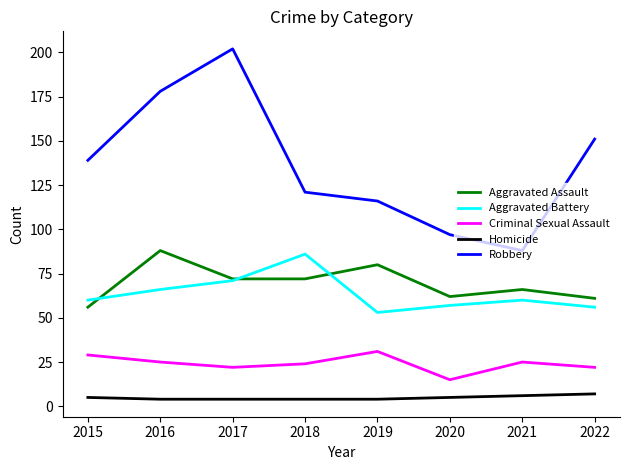

Which series has the widest spread of values?

Robbery